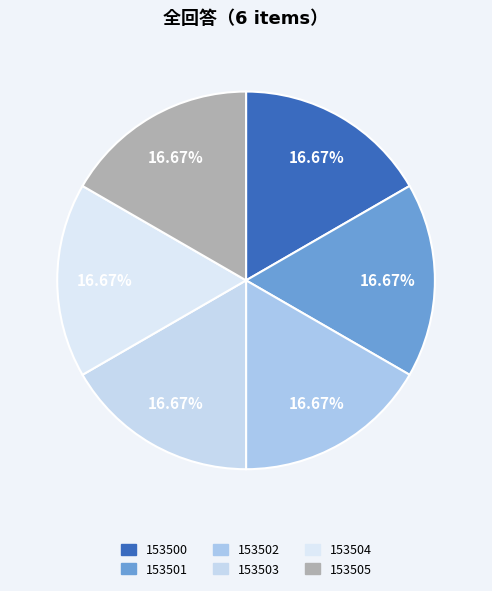

Is there any slice that represents more than half of the pie?

No